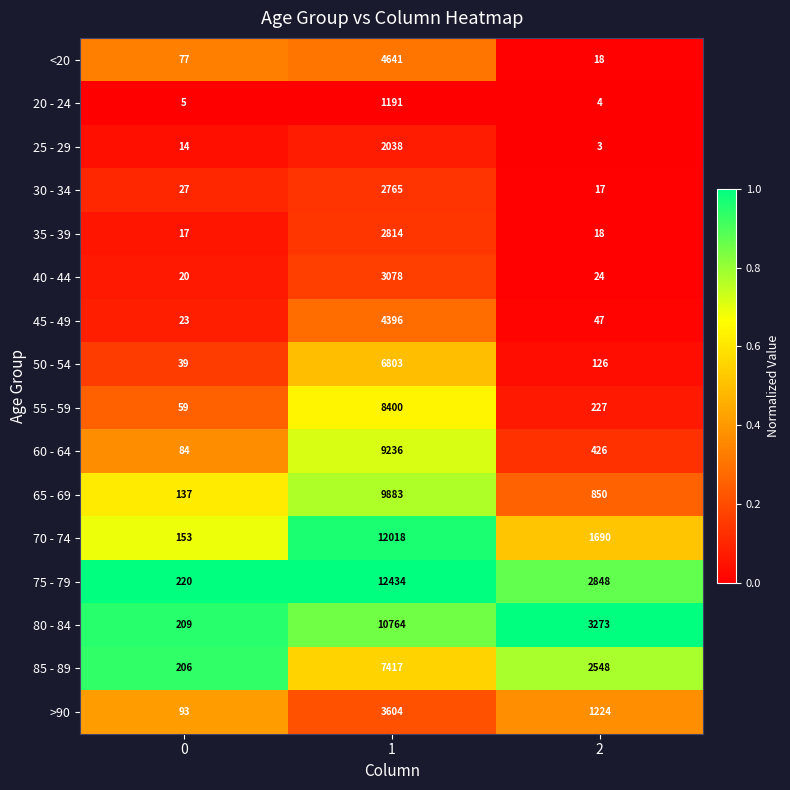

The value of 40 - 44 at 0 is 20. True or false?

True